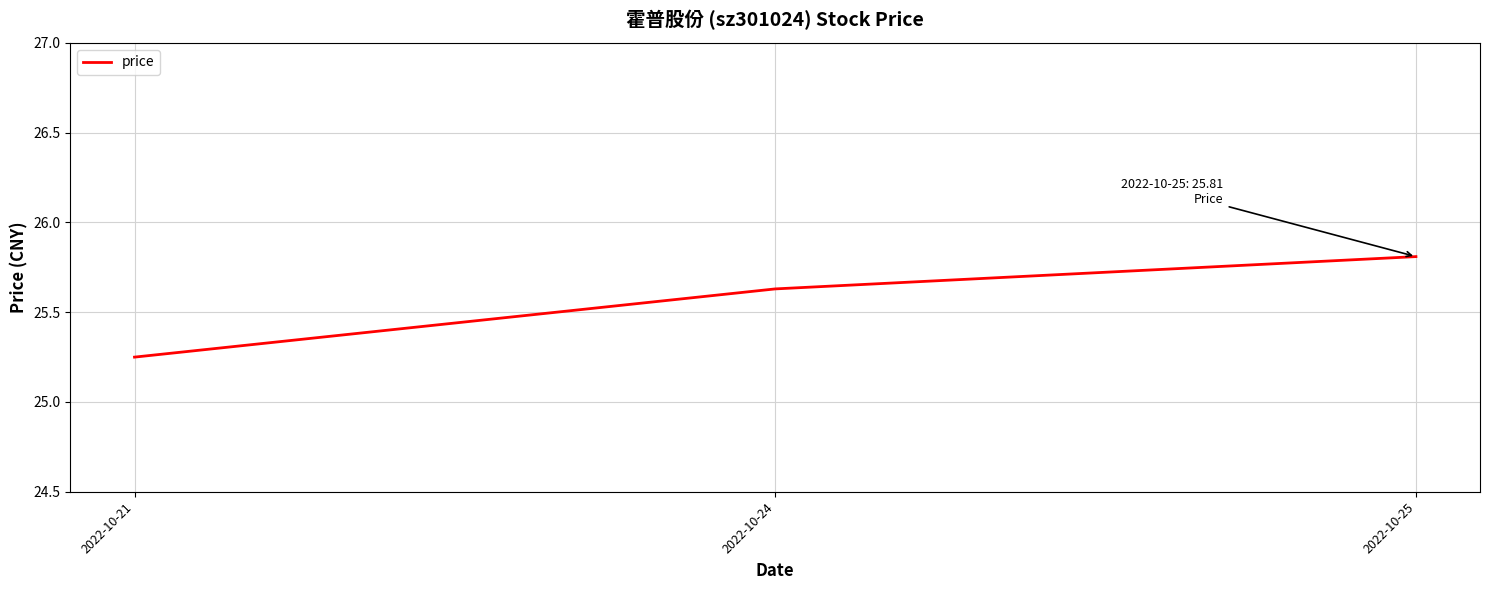

Read the value at 2022-10-25.

25.8